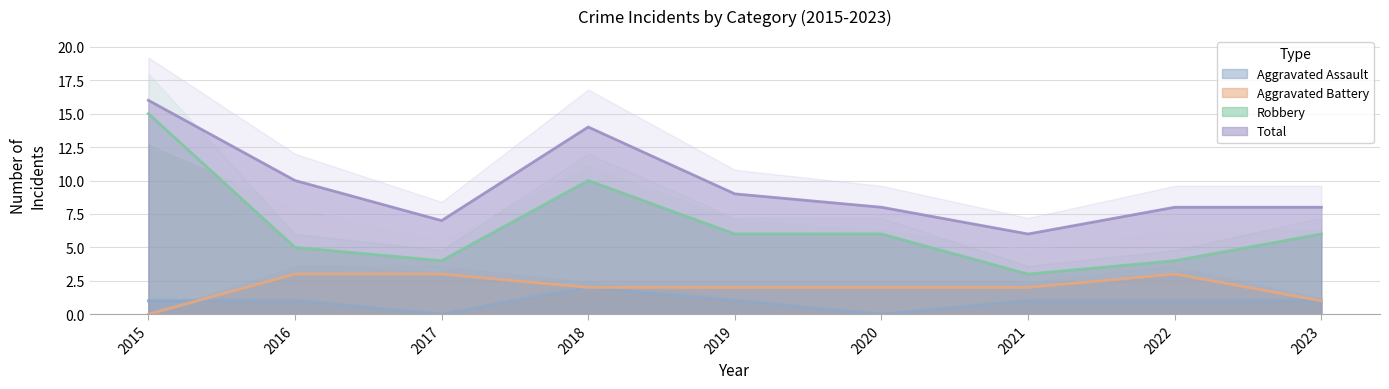

Between 2017 and 2019, which series saw the biggest shift?

Robbery